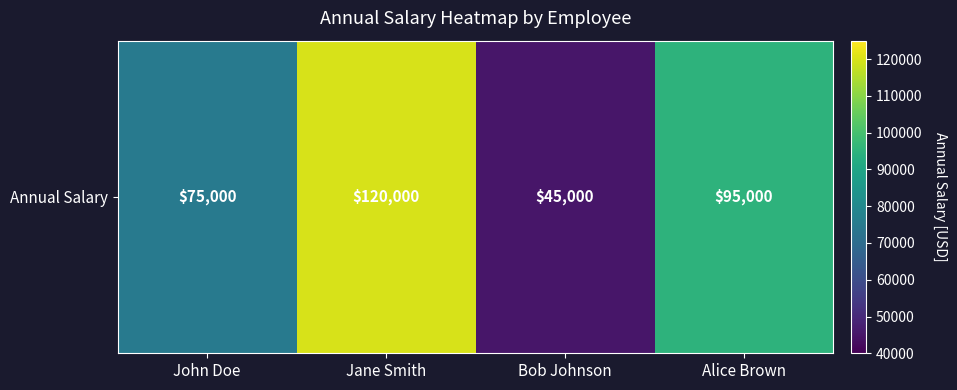

Rank the categories by value from highest to lowest.

Jane Smith, Alice Brown, John Doe, Bob Johnson